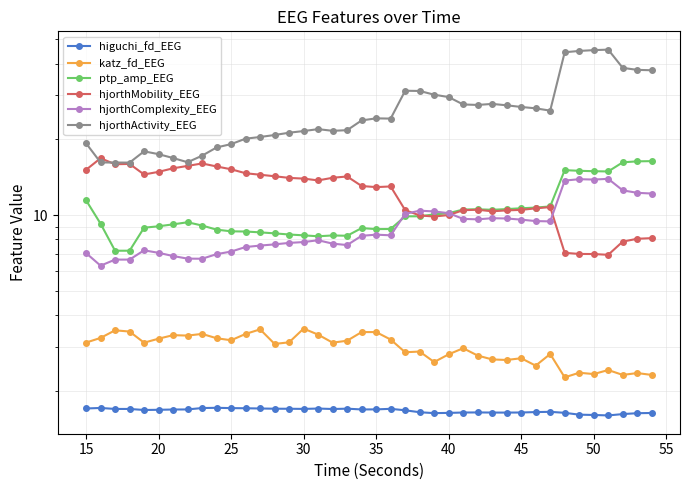

What is the average value of the hjorthComplexity_EEG series?

9.1